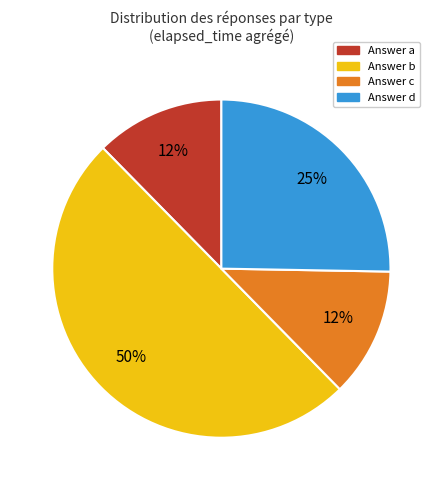

To the nearest percent, what is the average slice percentage?

25%